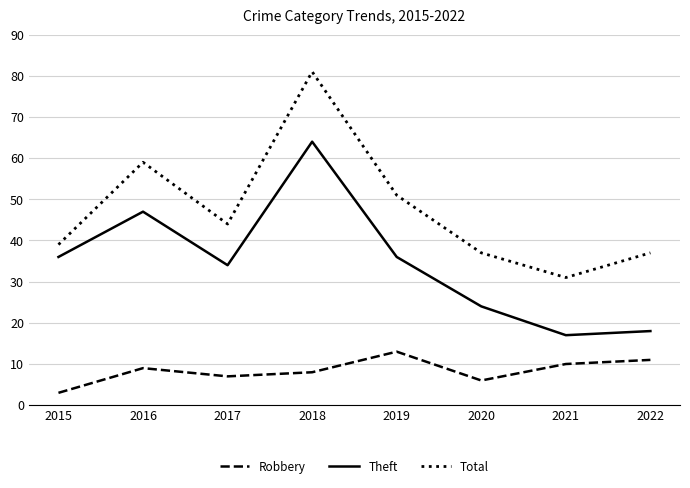

In Robbery, how many points are higher than both neighbors (excluding endpoints)?

2